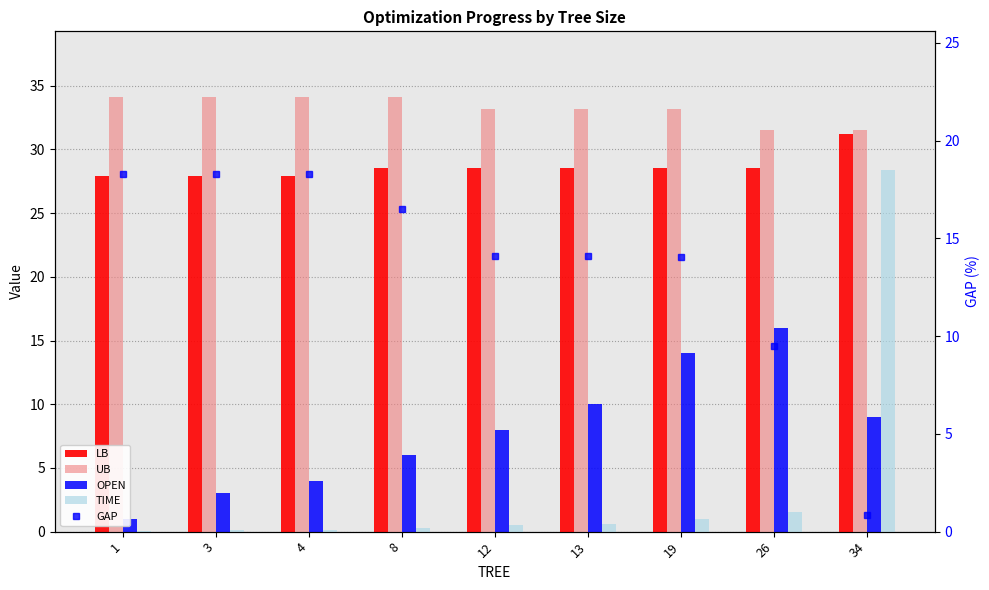

Where is UB nearest to the value 32?

26